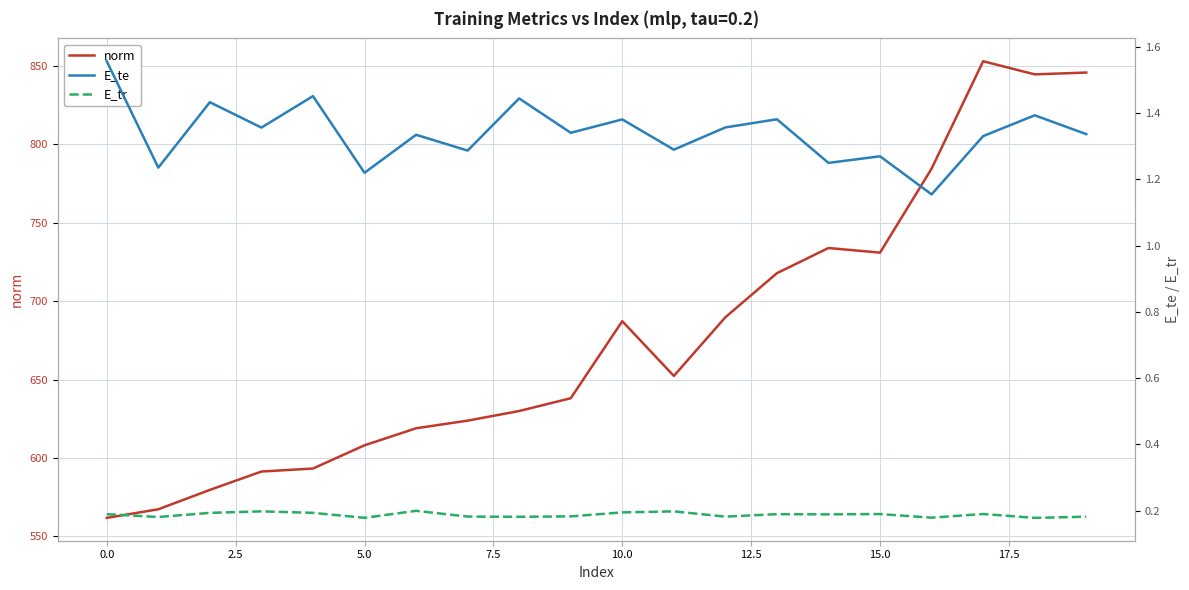

What is the difference between the maximum and second lowest values in the E_te series?

0.3